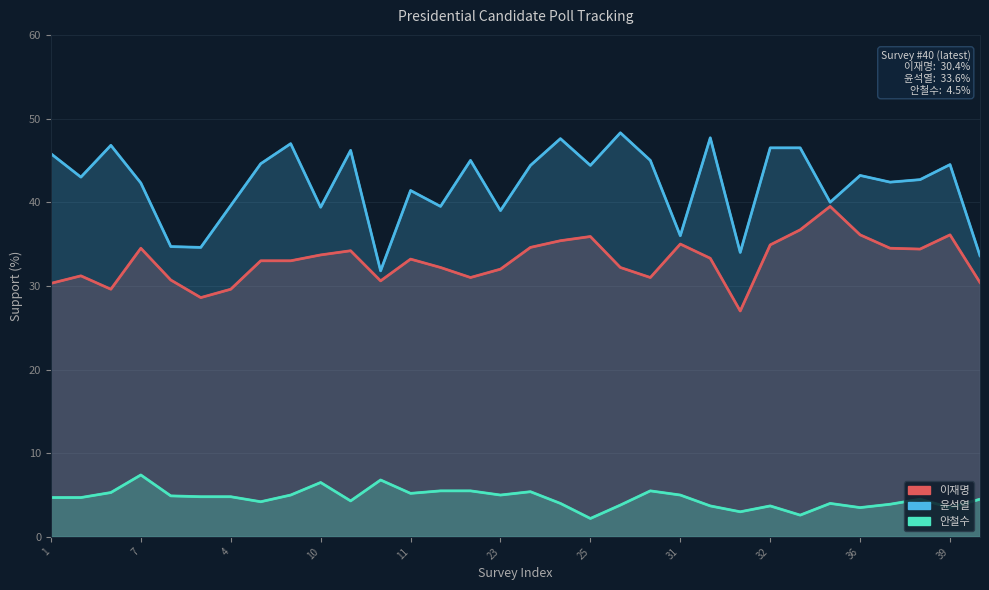

How many lines are shown in the chart?

3